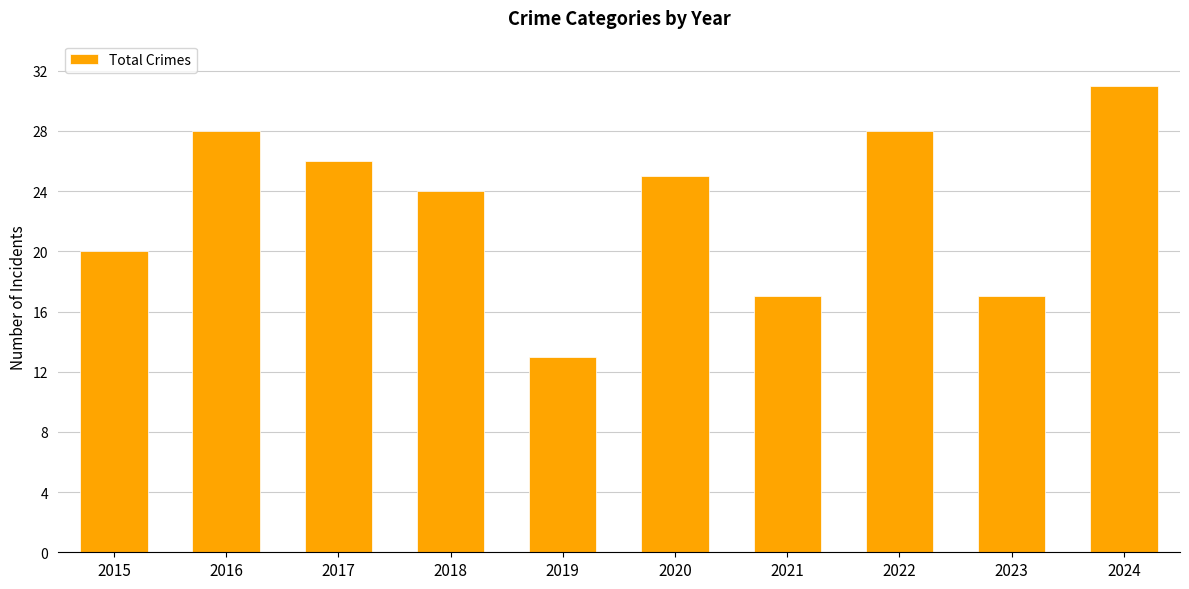

The chart shows a value of 17 at 2021. True or false?

True